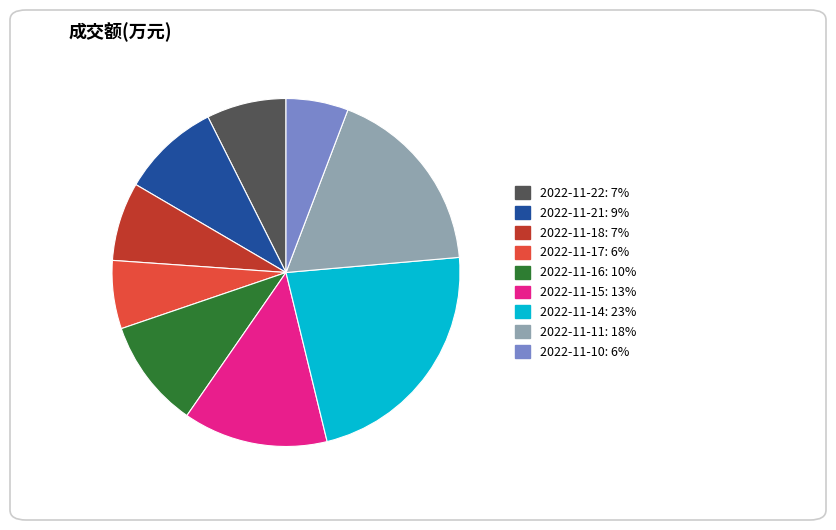

Do 2022-11-18 and 2022-11-17 together represent more than half of the pie?

No